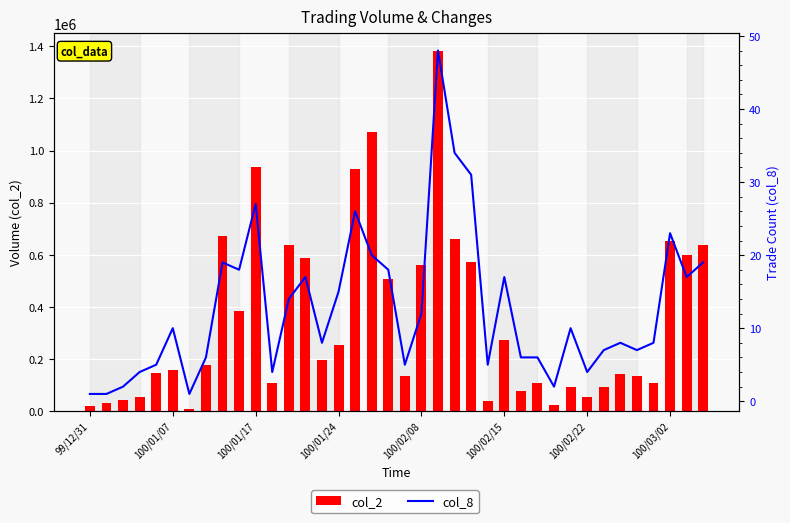

Reading left to right, transcribe all the data shown in this chart.

col_2: 18600	30900	41400	55700	145780	158180	8800	177930	671810	382750	938200	107280	639110	588670	196510	253570	929800	1071670	506570	134000	560340	1380720	661860	571460	37140	273720	78250	106050	25000	93130	54550	93420	140950	133040	106700	651420	597490	635960
col_8: 1	1	2	4	5	10	1	6	19	18	27	4	14	17	8	15	26	20	18	5	12	48	34	31	5	17	6	6	2	10	4	7	8	7	8	23	17	19